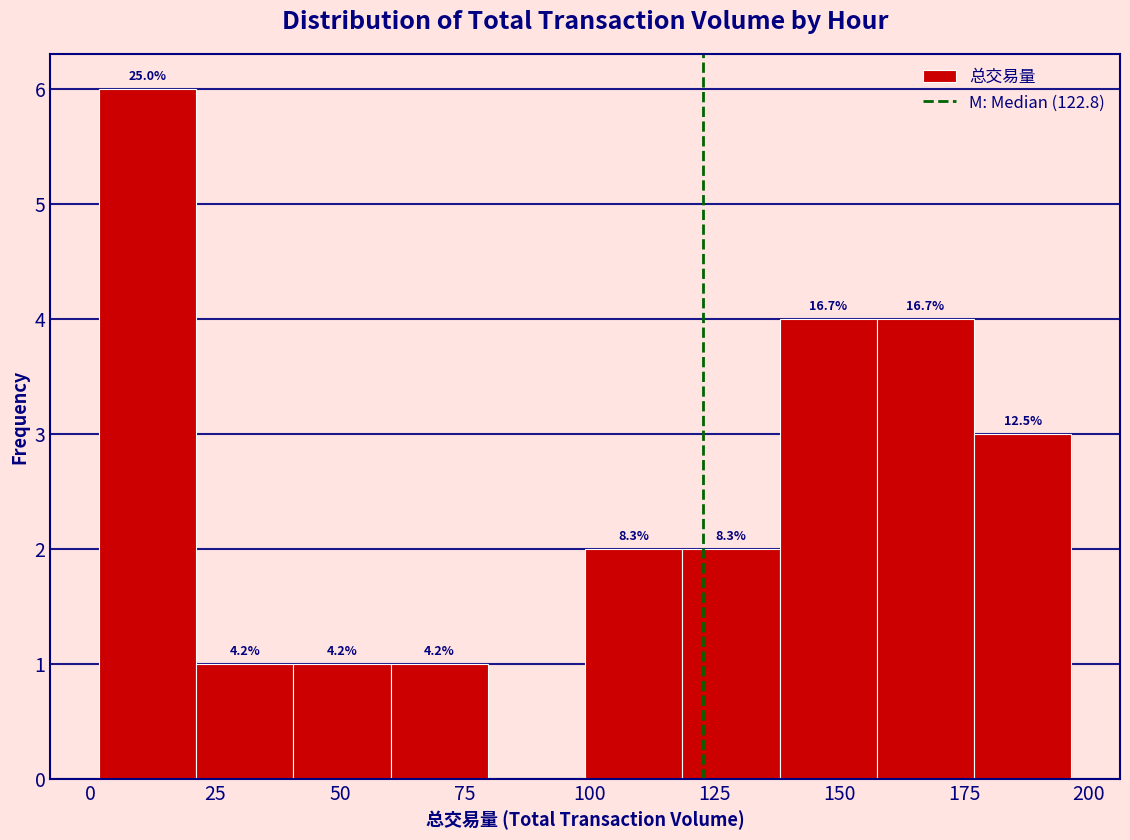

Read against the x-axis, roughly where is the centre of the tallest bar?

10